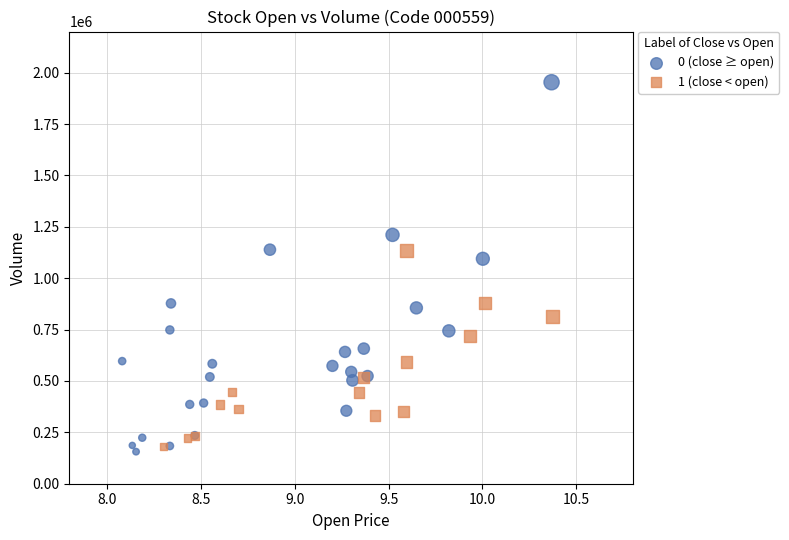

Which series reaches the minimum Y coordinate?

0 (close ≥ open)